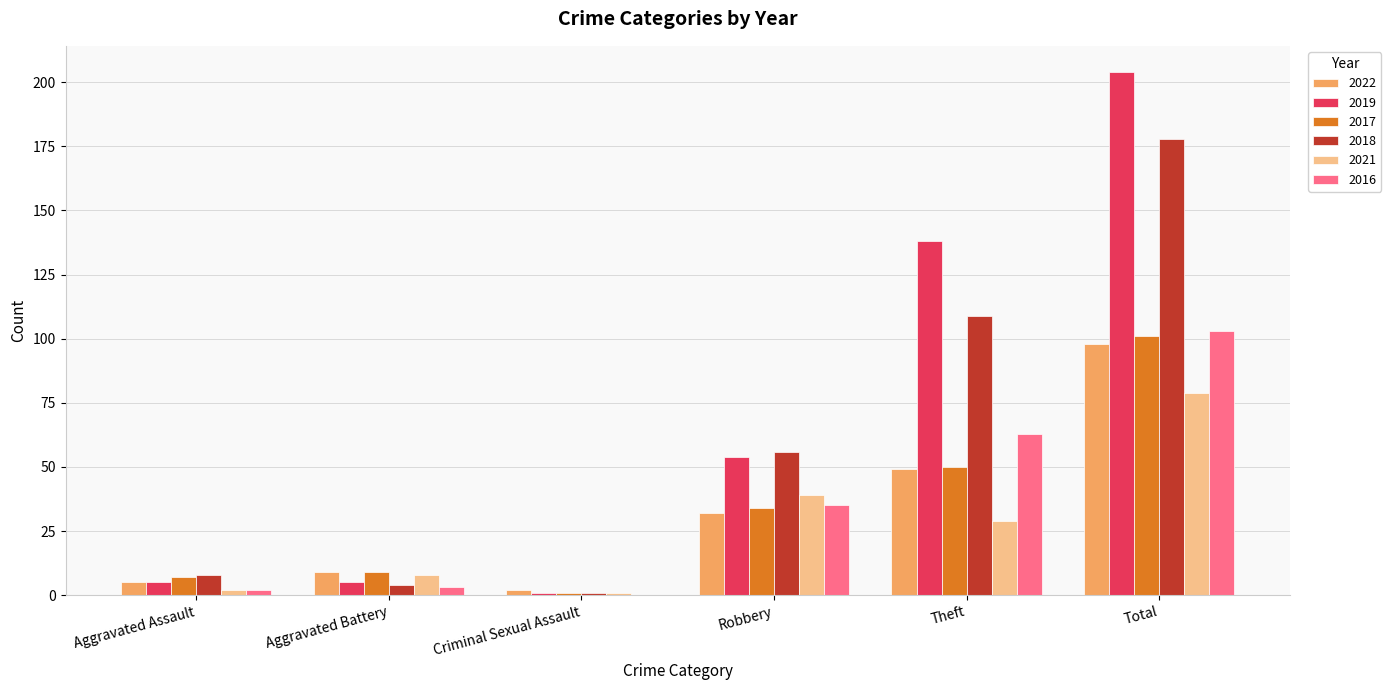

True or false: 2022 has a value of 98 at Total.

True